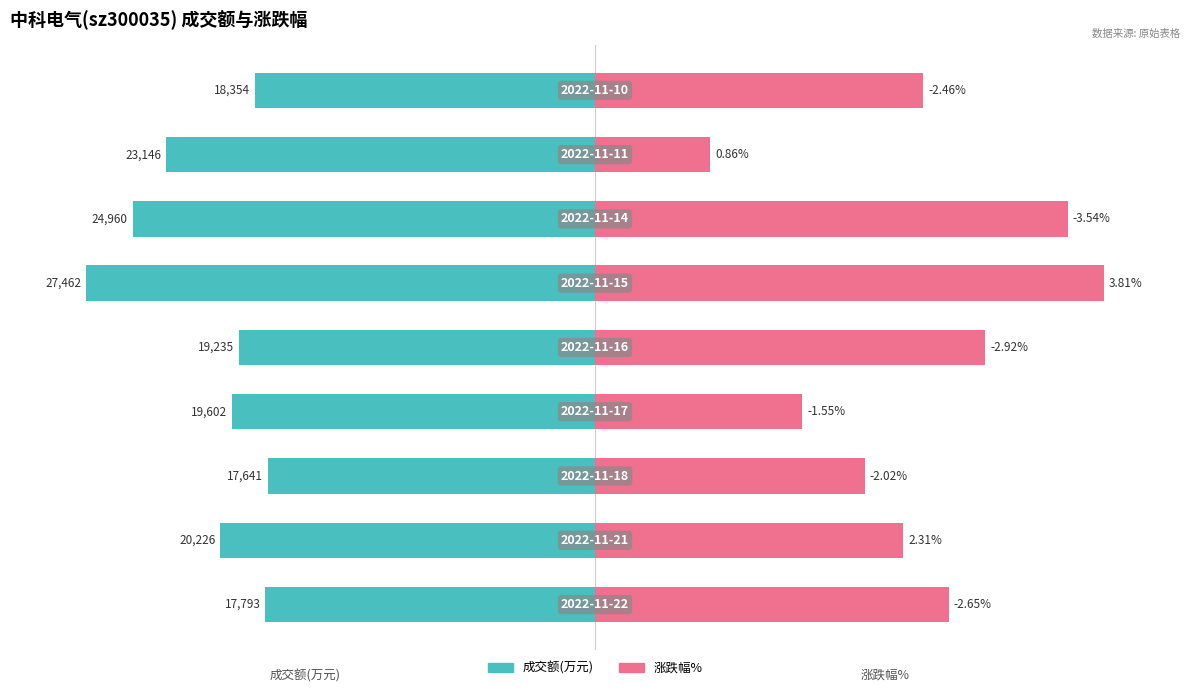

How many categories are shown in the chart?

9